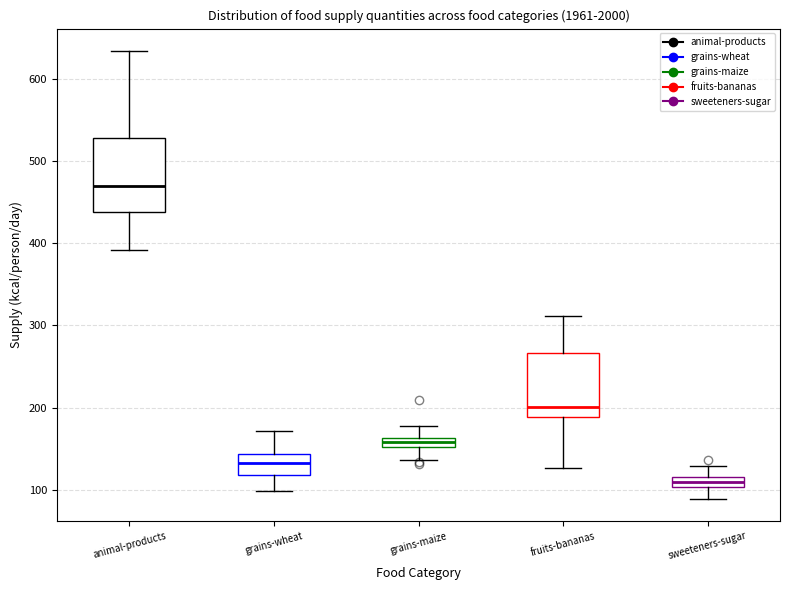

Comparing the boxes themselves (not the whiskers), which one is the tallest?

animal-products